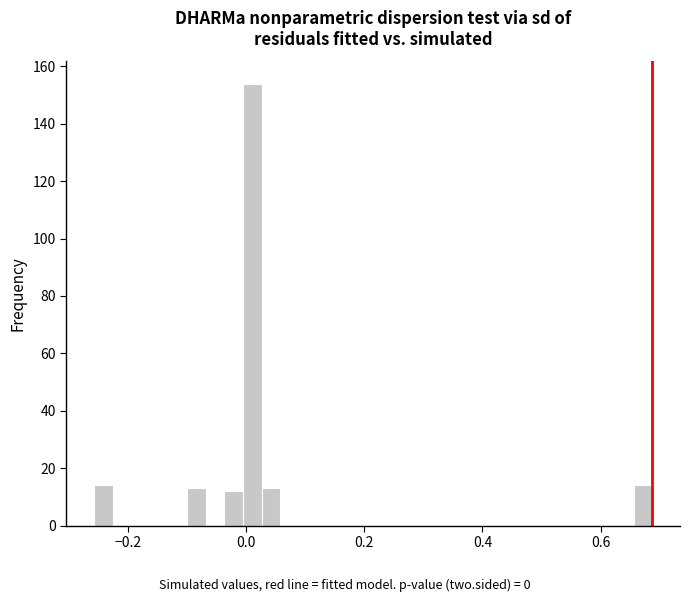

Around what value on the x-axis is the tallest bar? Give the approximate position of its centre, as read against the axis.

0.02